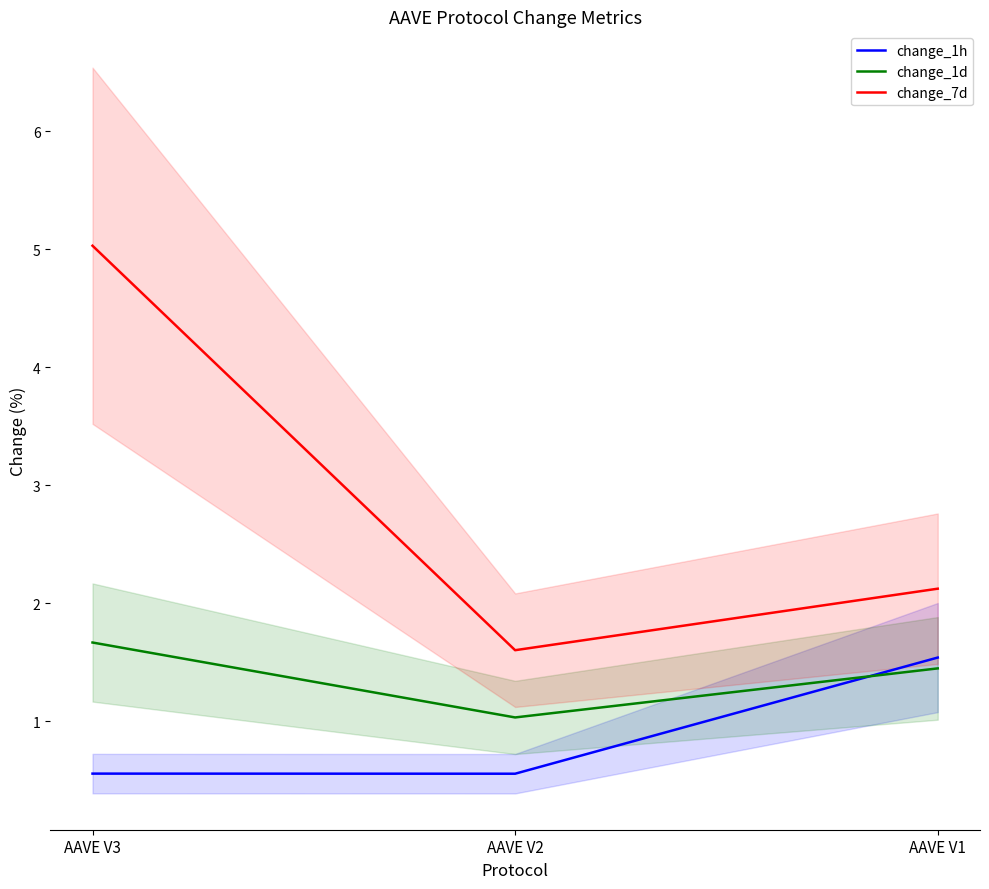

Which series has the largest total across all categories?

change_7d